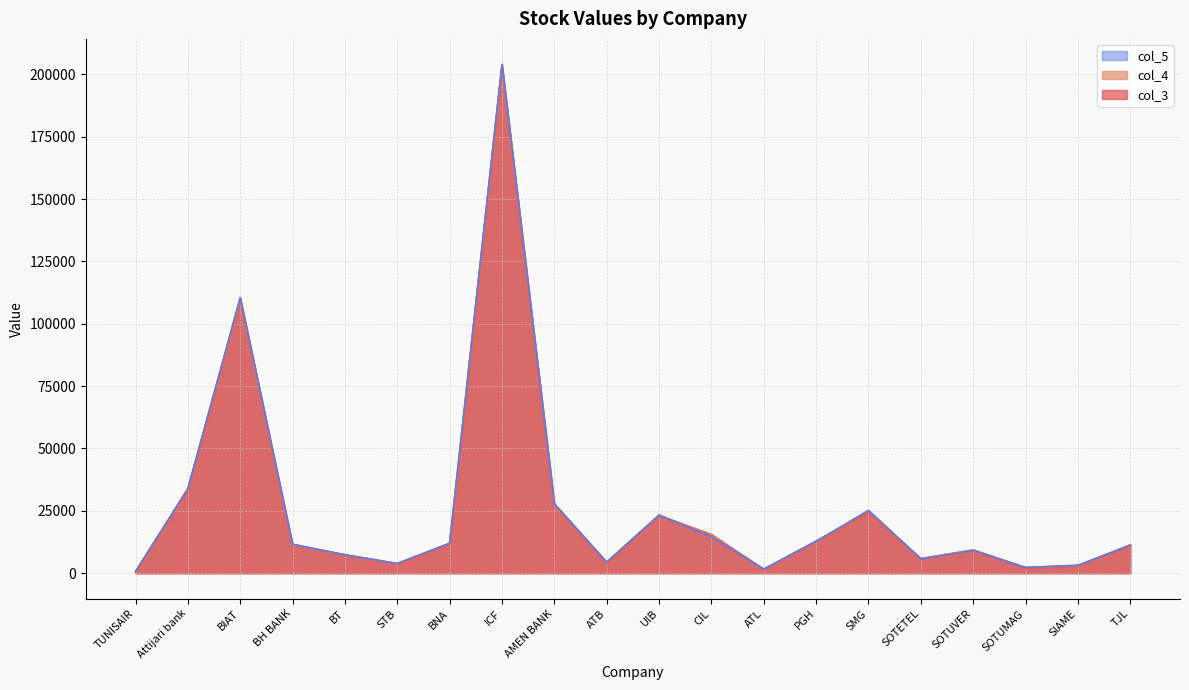

Between CIL and SMG, which series saw the biggest shift?

col_5